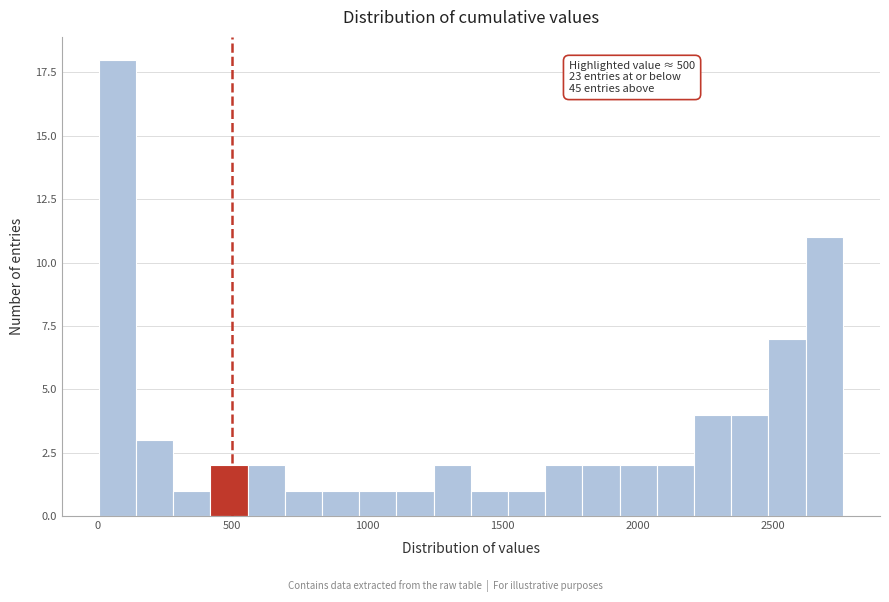

Read against the x-axis, roughly where is the centre of the tallest bar?

50